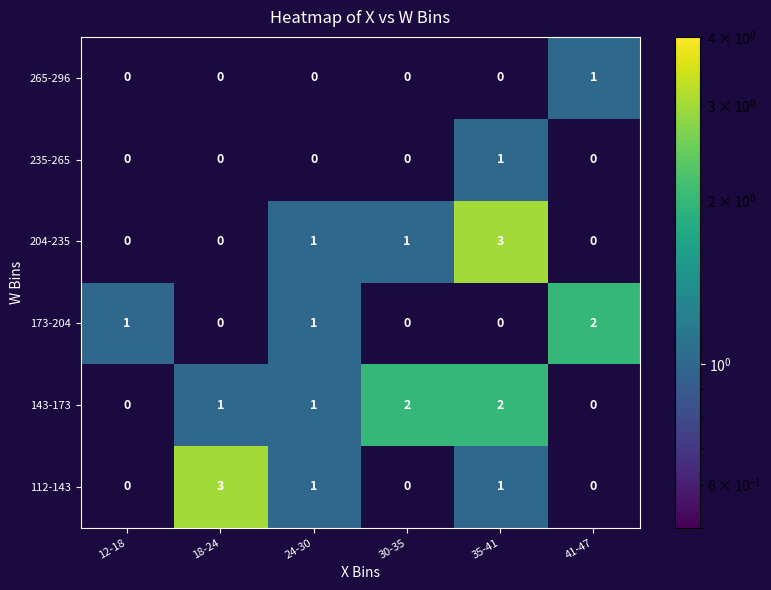

How many values in 265-296 are above zero?

1